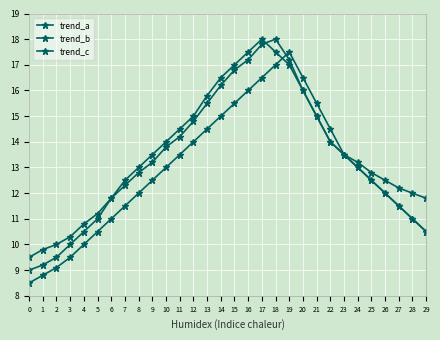

What is the value of the trend_a point at the 15th from the left?

15.0